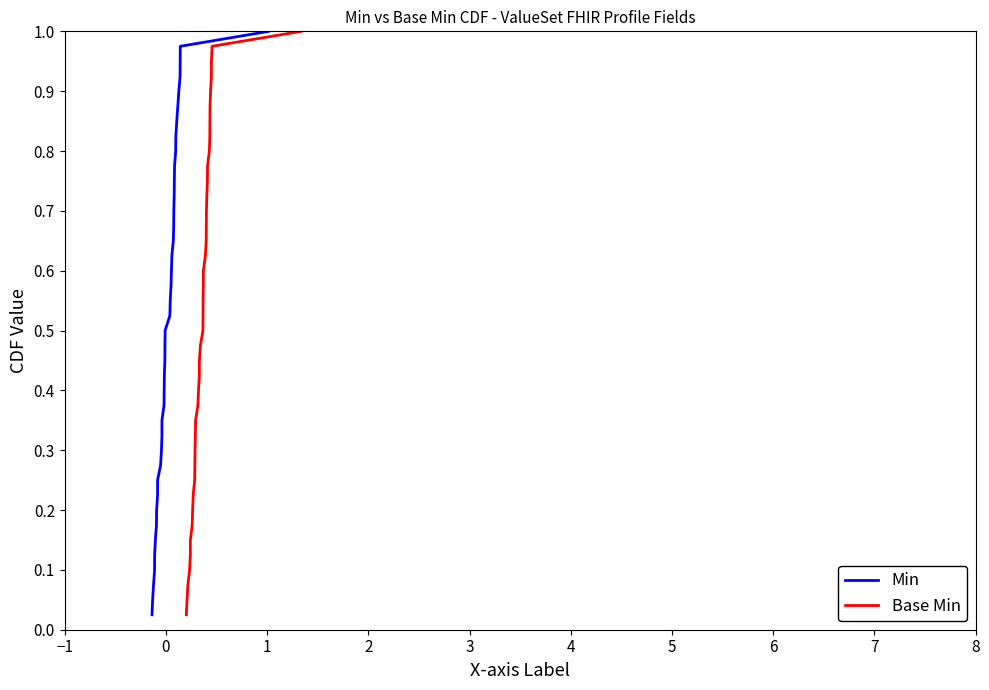

True or false: Min and Base Min cross at least once.

False